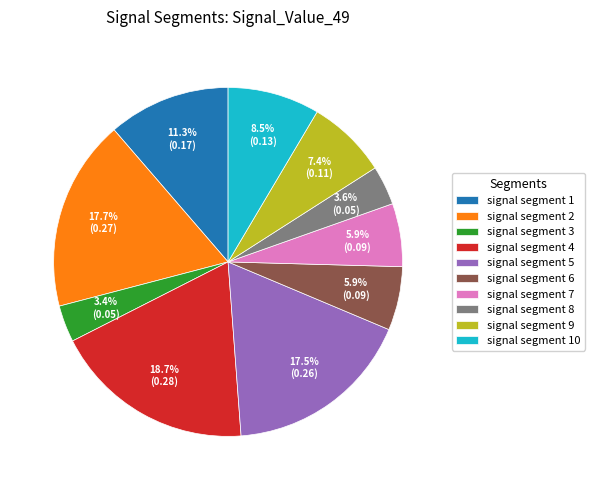

Which category has the biggest portion of the pie?

signal segment 4